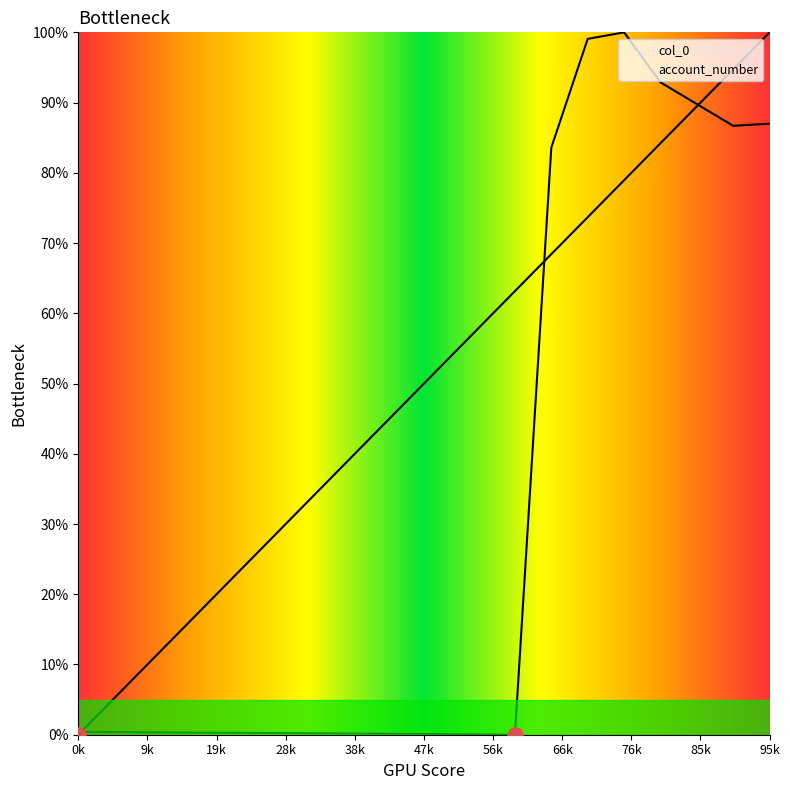

Which series reaches the minimum Y coordinate?

col_0